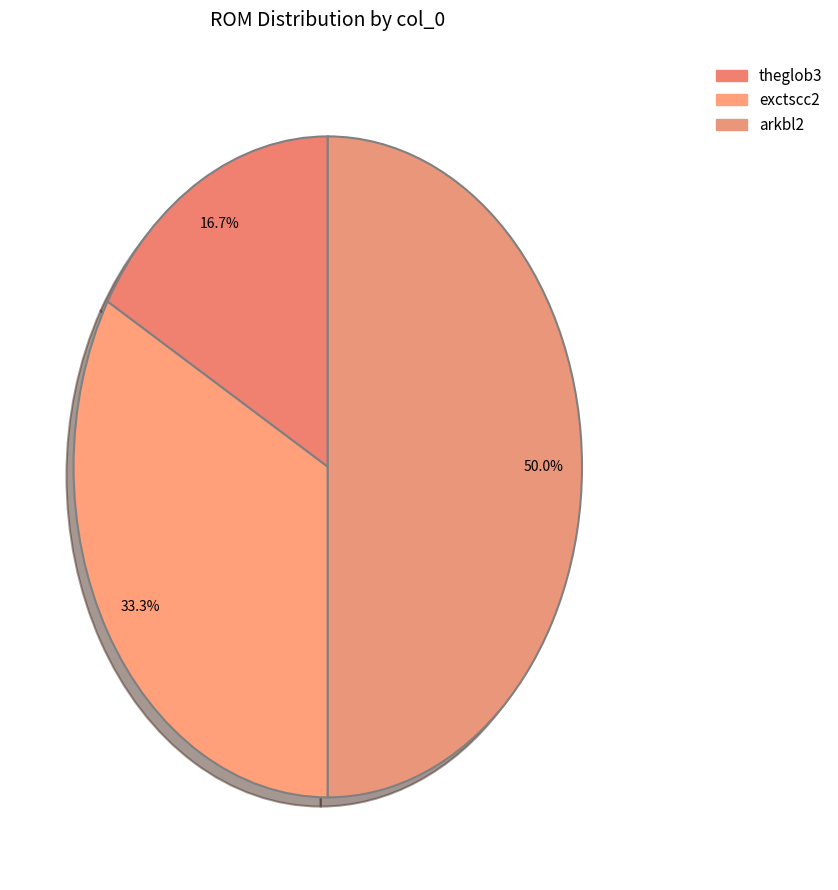

Count the number of slices in the pie.

3